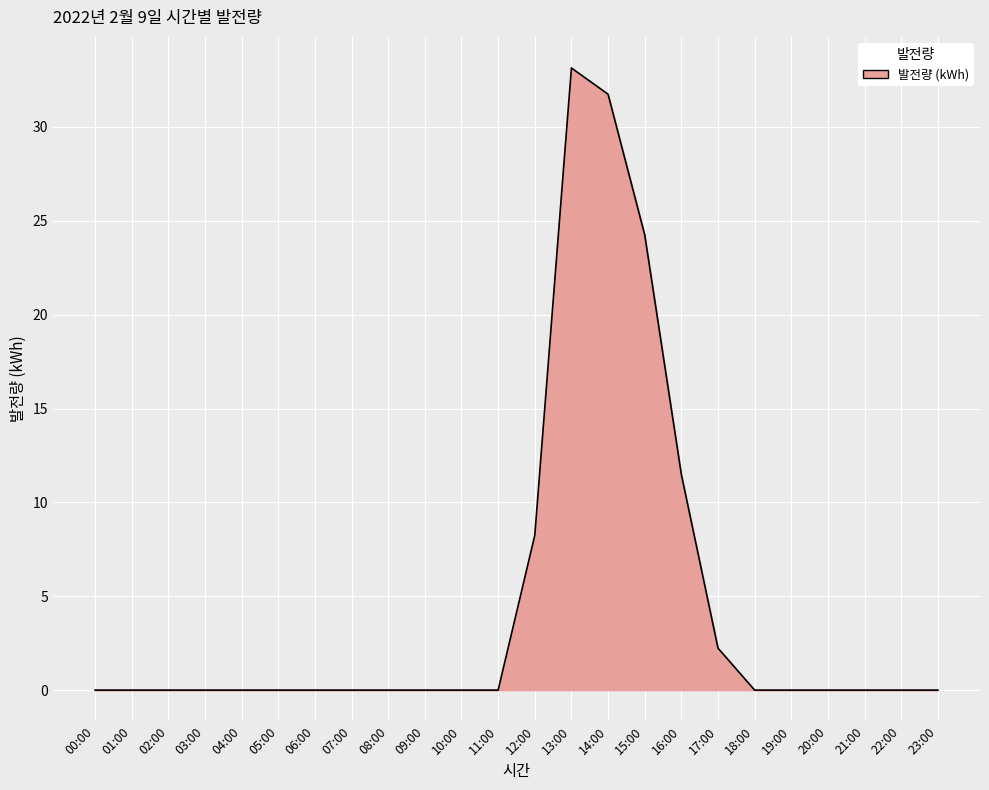

Reading left to right, extract all data points from this chart.

0.0	0.0	0.0	0.0	0.0	0.0	0.0	0.0	0.0	0.0	0.0	0.0	8.2	33.1	31.7	24.3	11.5	2.2	0.0	0.0	0.0	0.0	0.0	0.0